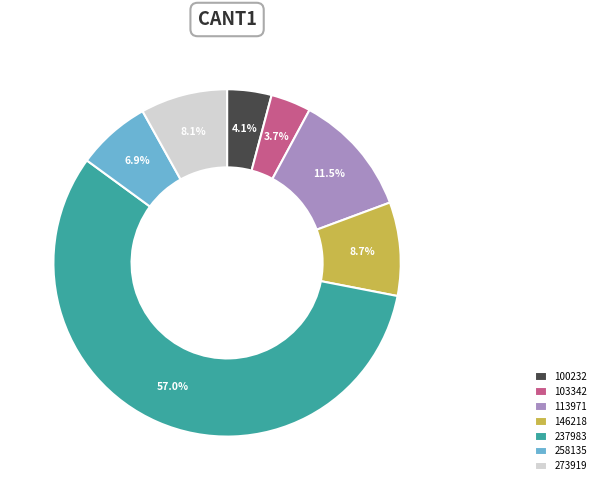

Approximately how many times larger is the value at 273919 compared to 258135?

1.2